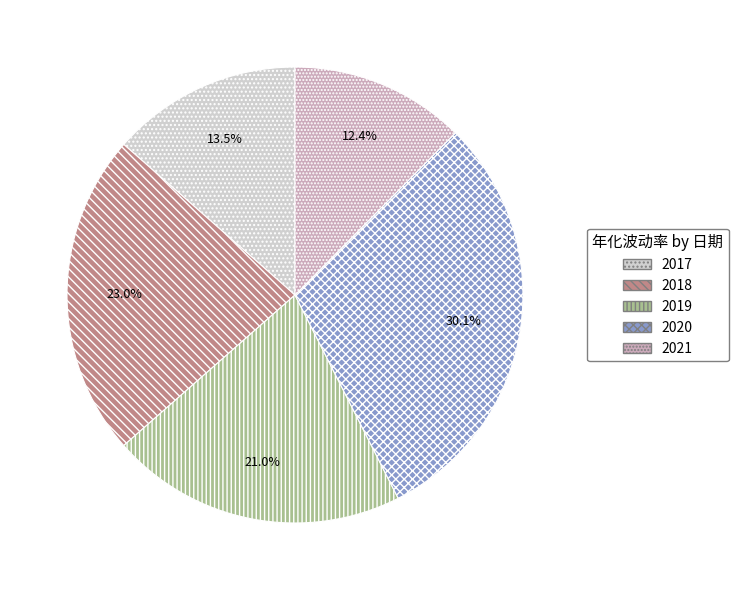

To the nearest percent, what is the combined percentage of 2021 and 2017?

26%